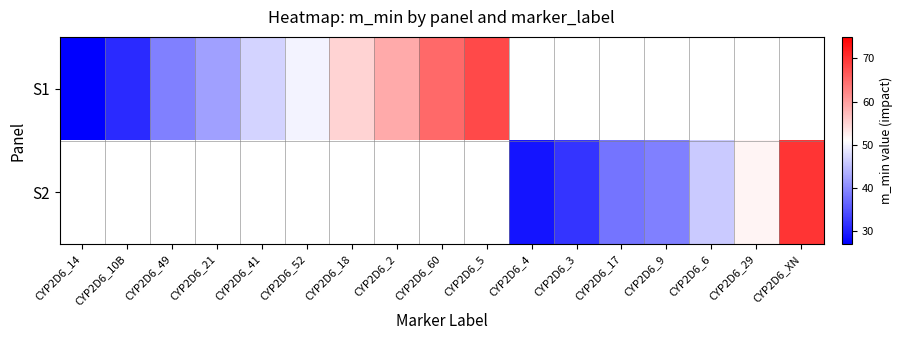

How many data points in S1 are above 65?

1